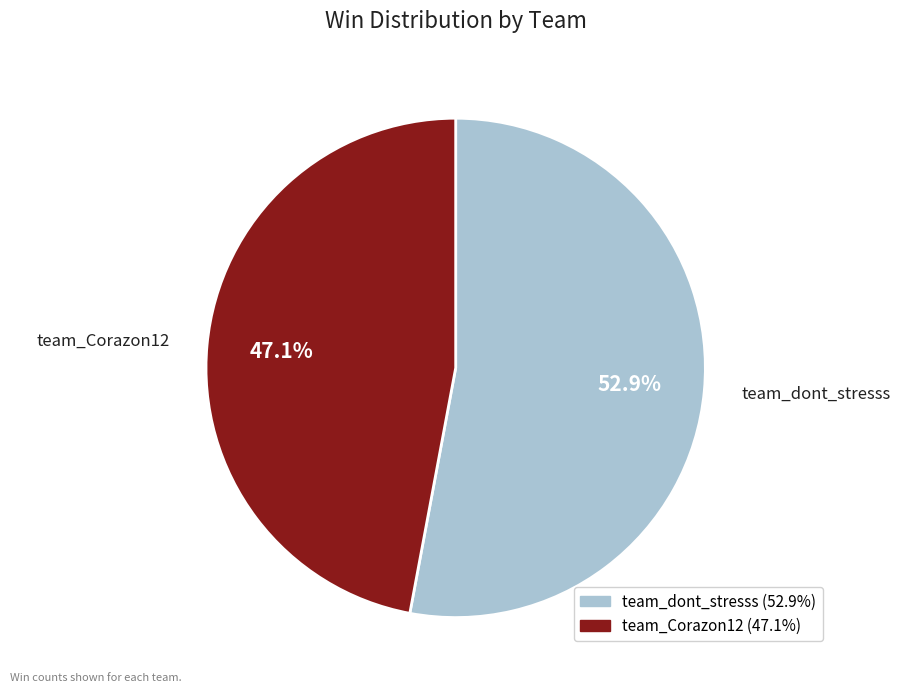

To the nearest percent, what is the combined percentage of team_dont_stresss and team_Corazon12?

100%